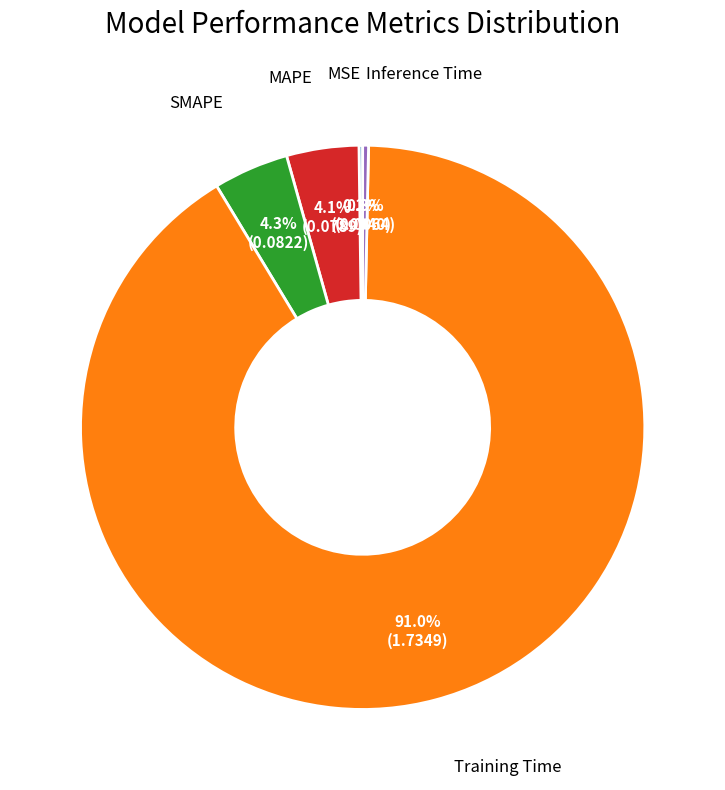

Which slice is the largest?

Training Time